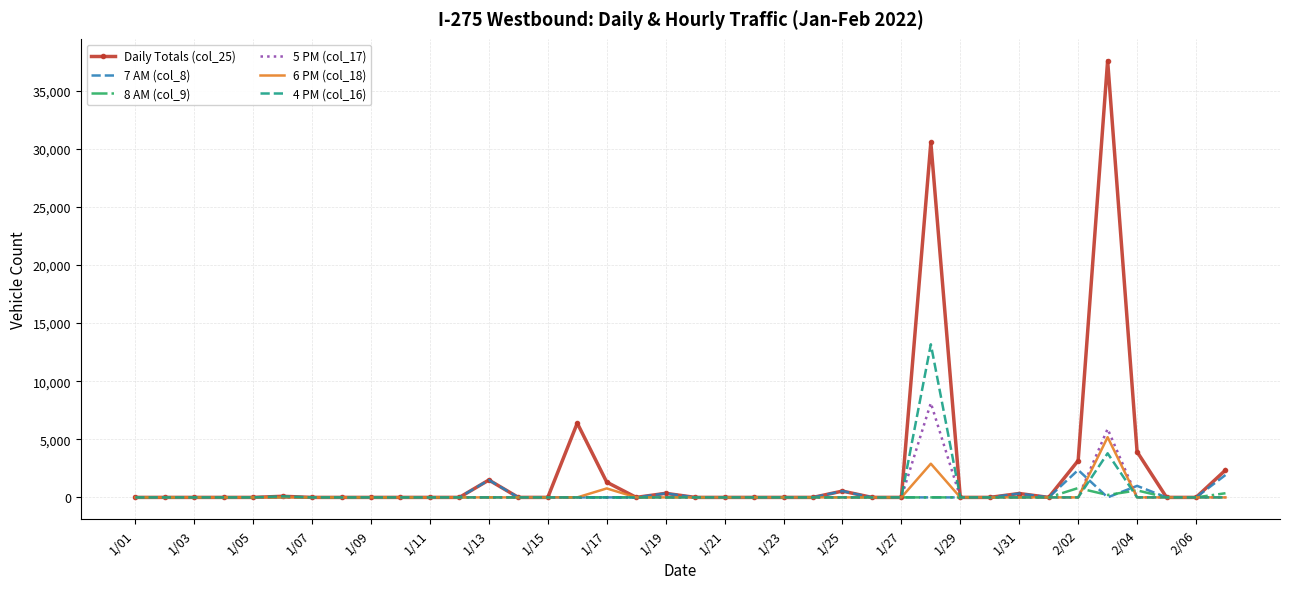

Which series has the widest spread of values?

Daily Totals (col_25)